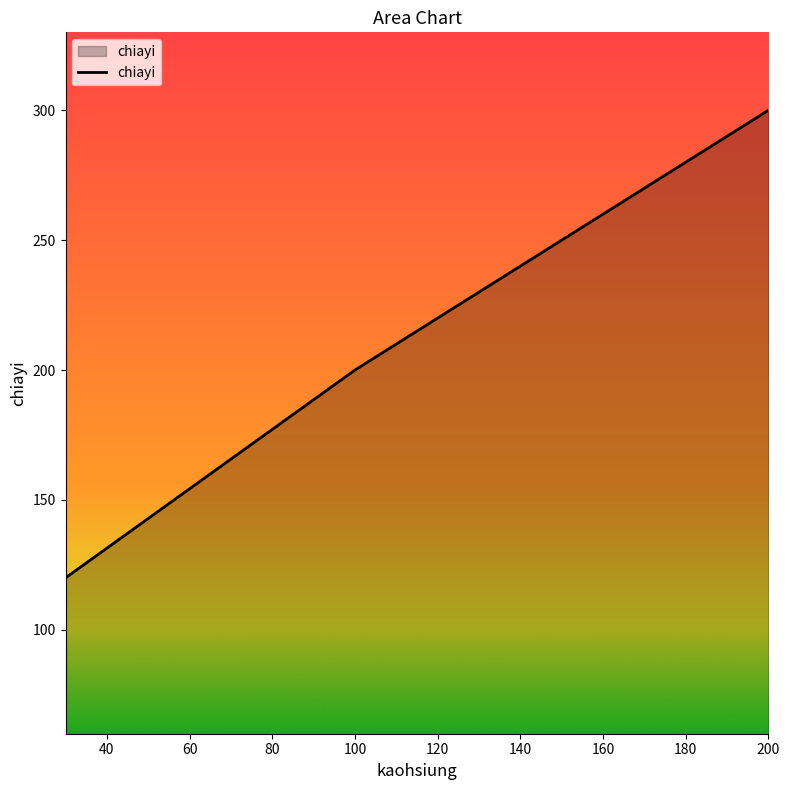

What is the sum of all values?

620